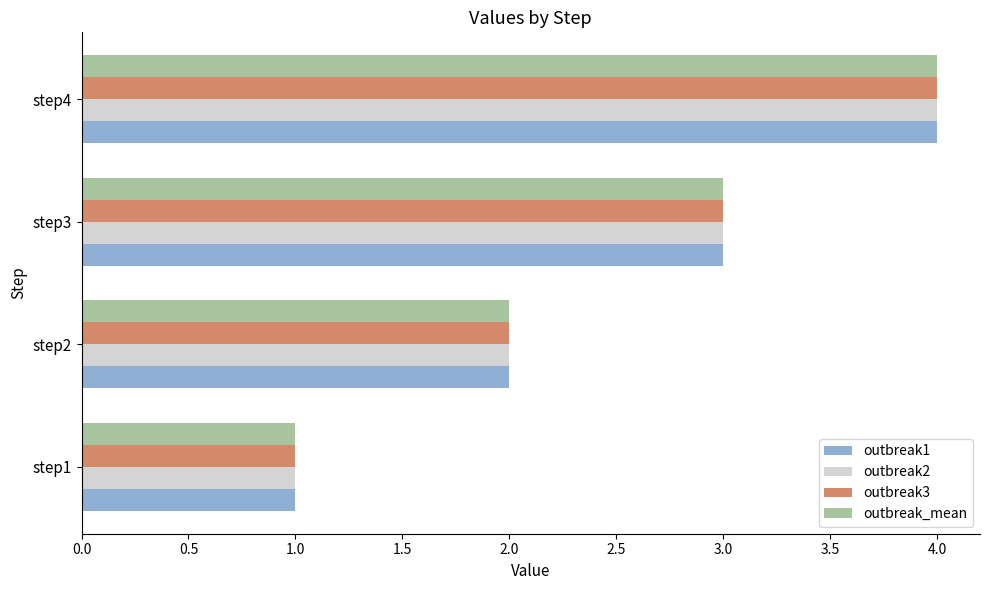

At which category is the sum across all series the highest?

step4